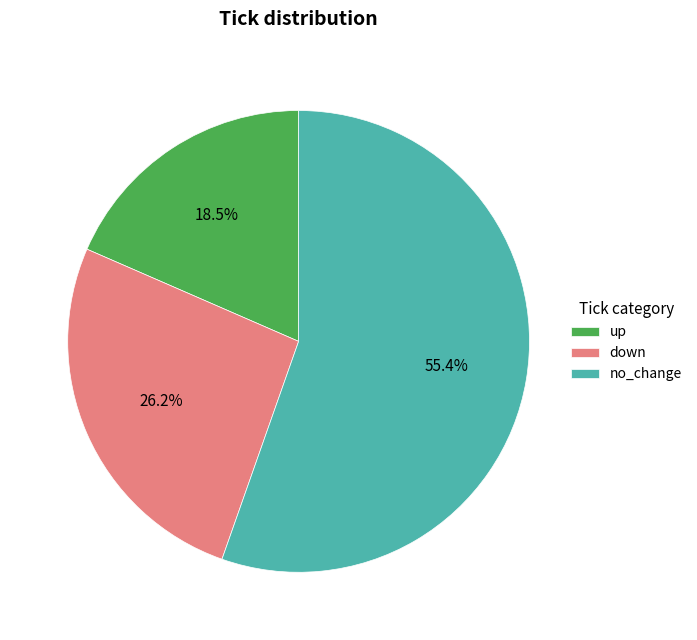

Rank the categories by value from highest to lowest.

no_change, down, up